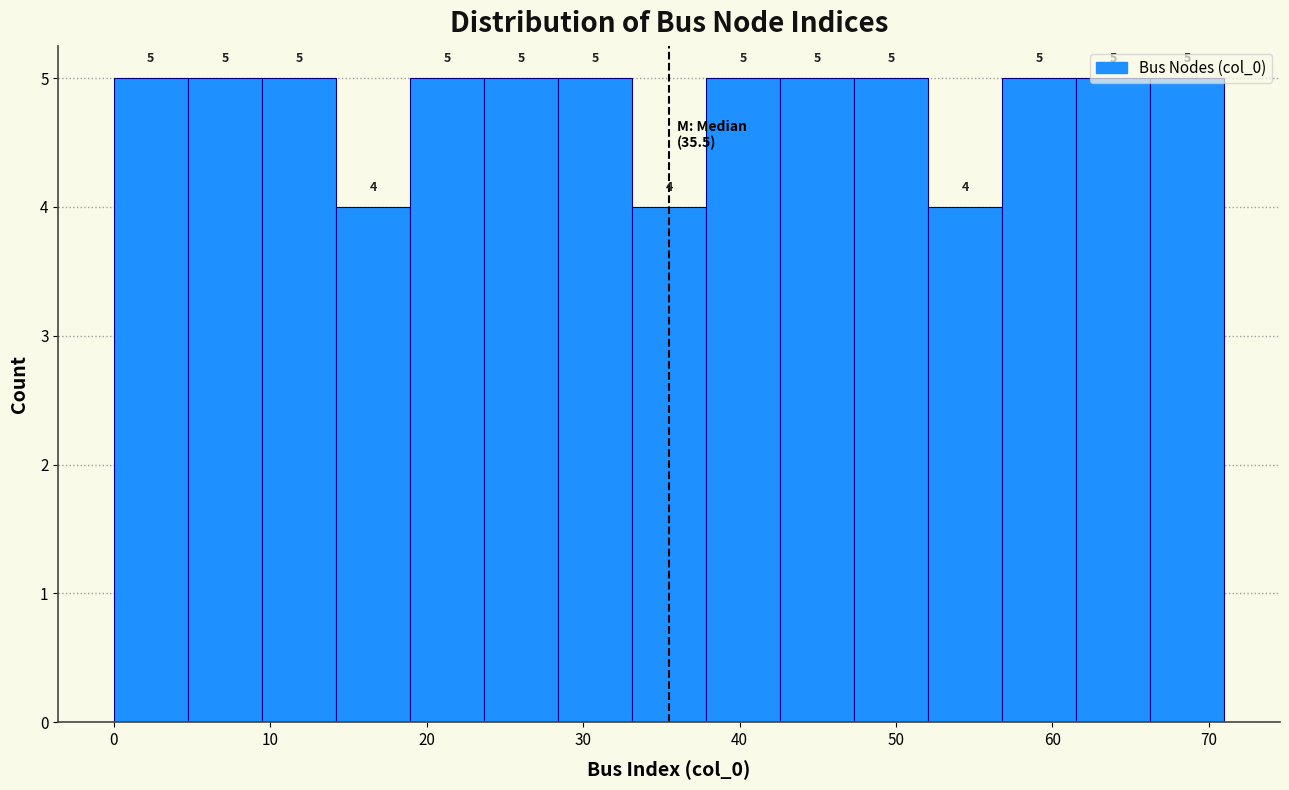

Reading left to right, list every bar in this chart as the range it spans on the x-axis followed by its height. The bar edges are not printed on the chart, so give them approximately, as read against the axis.

0 to 5: 5
5 to 9: 5
9 to 14: 5
14 to 19: 4
19 to 24: 5
24 to 28: 5
28 to 33: 5
33 to 38: 4
38 to 43: 5
43 to 47: 5
47 to 52: 5
52 to 57: 4
57 to 62: 5
62 to 66: 5
66 to 71: 5